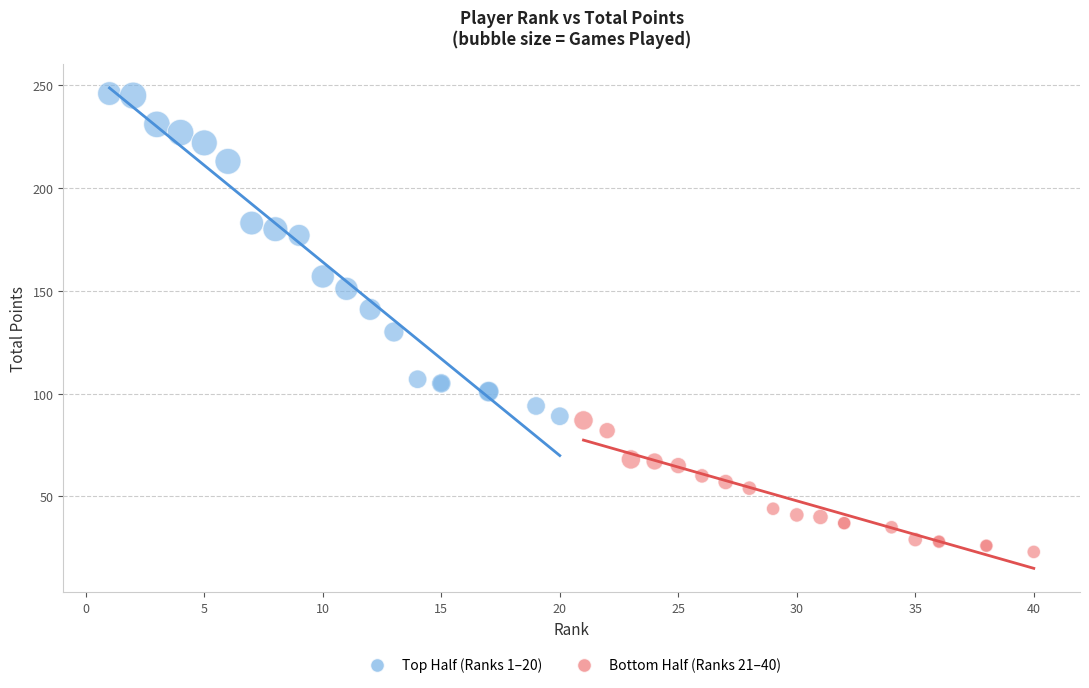

Which series reaches the minimum Y coordinate?

Bottom Half (Ranks 21–40)